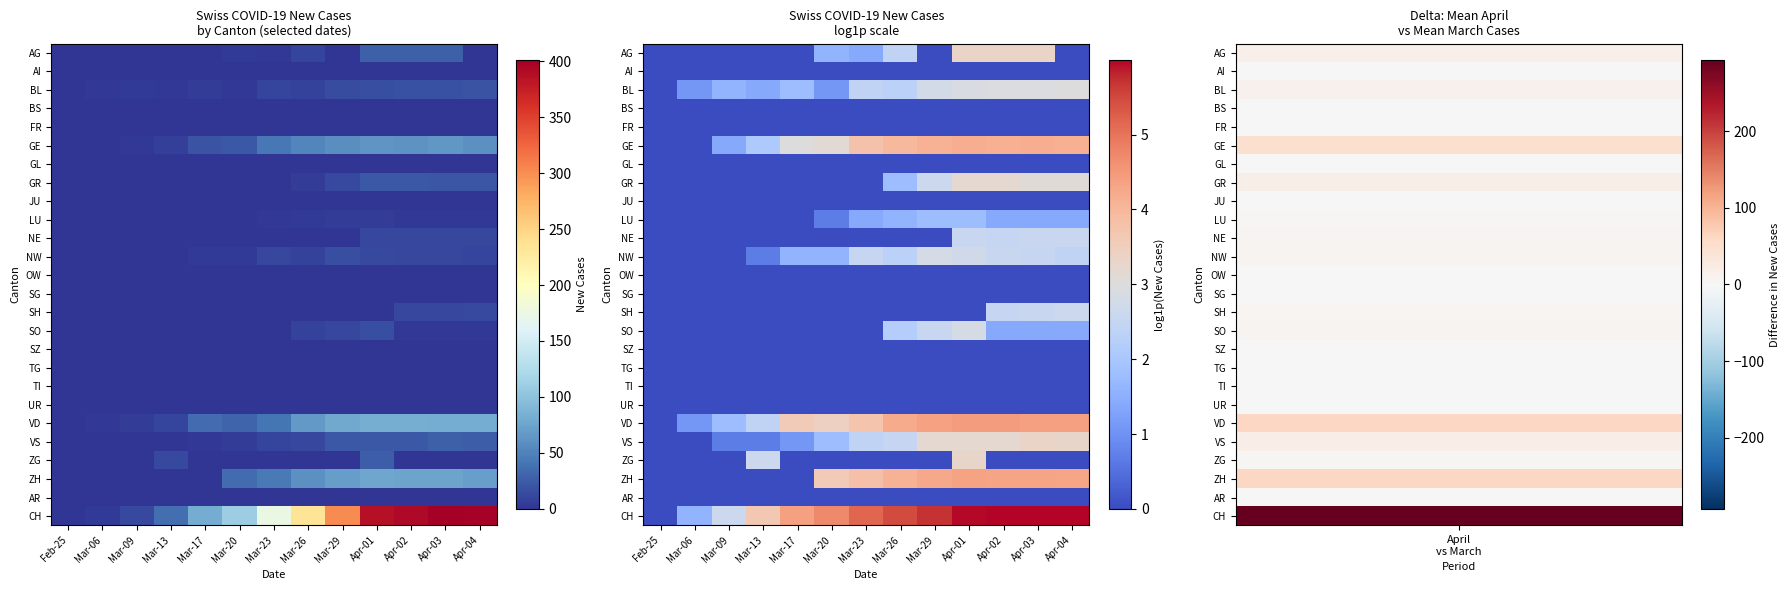

List the labels in order of NE value, largest first.

Apr-01, Apr-03, Apr-04, Apr-02, Feb-25, Mar-06, Mar-09, Mar-13, Mar-17, Mar-20, Mar-23, Mar-26, Mar-29